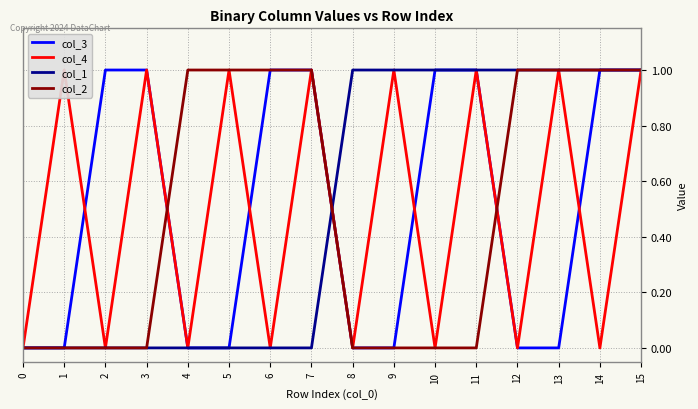

How many col_3 values are between 0 and 1?

16